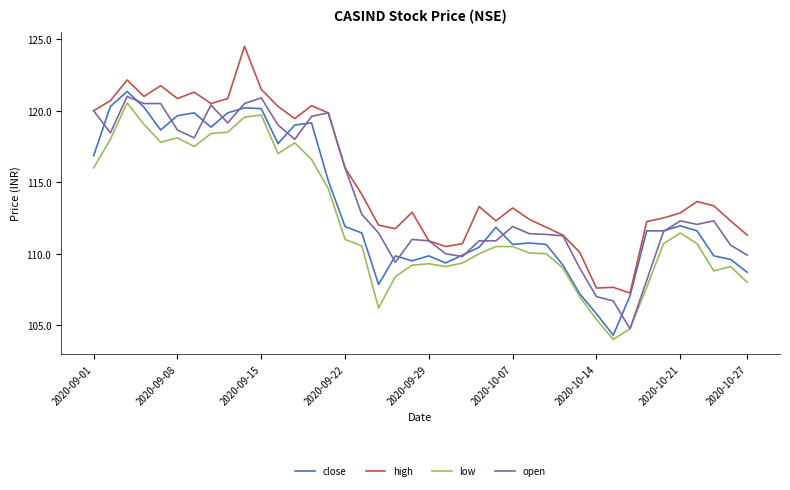

List the series in order of their overall mean, highest first.

high, open, close, low